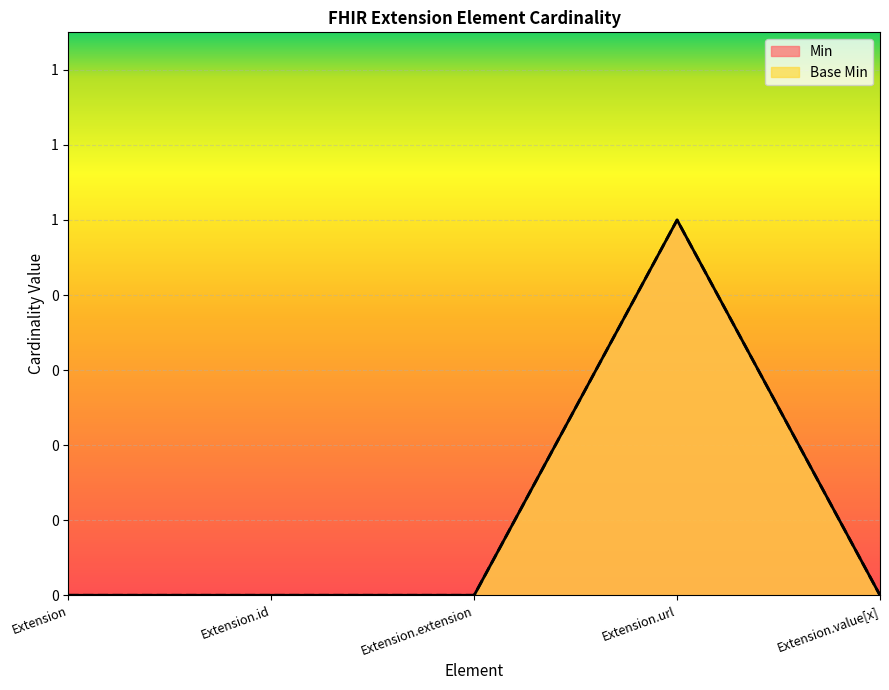

True or false: Min and Base Min cross at least once.

False